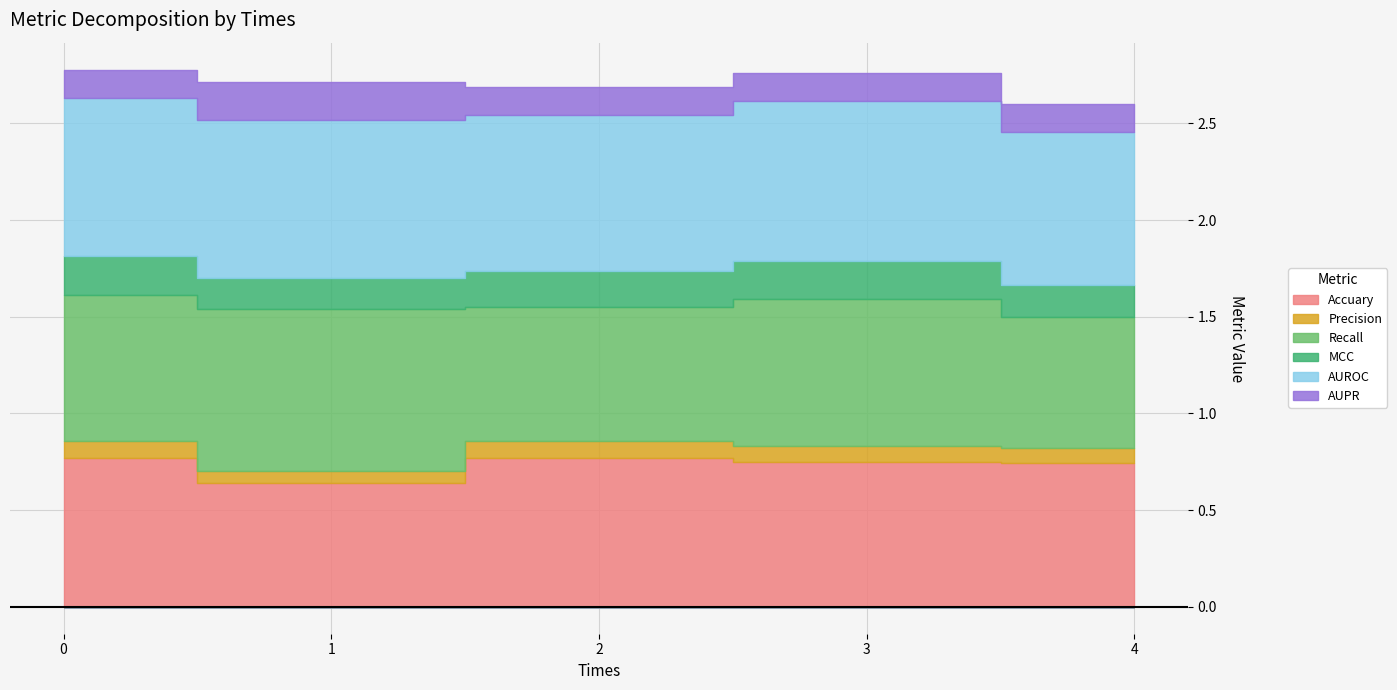

Reading left to right, extract all data points from this chart.

Accuary: 0=0.8	1=0.6	2=0.8	3=0.7	4=0.7
Precision: 0=0.1	1=0.1	2=0.1	3=0.1	4=0.1
Recall: 0=0.8	1=0.8	2=0.7	3=0.8	4=0.7
MCC: 0=0.2	1=0.2	2=0.2	3=0.2	4=0.2
AUROC: 0=0.8	1=0.8	2=0.8	3=0.8	4=0.8
AUPR: 0=0.1	1=0.2	2=0.1	3=0.1	4=0.1